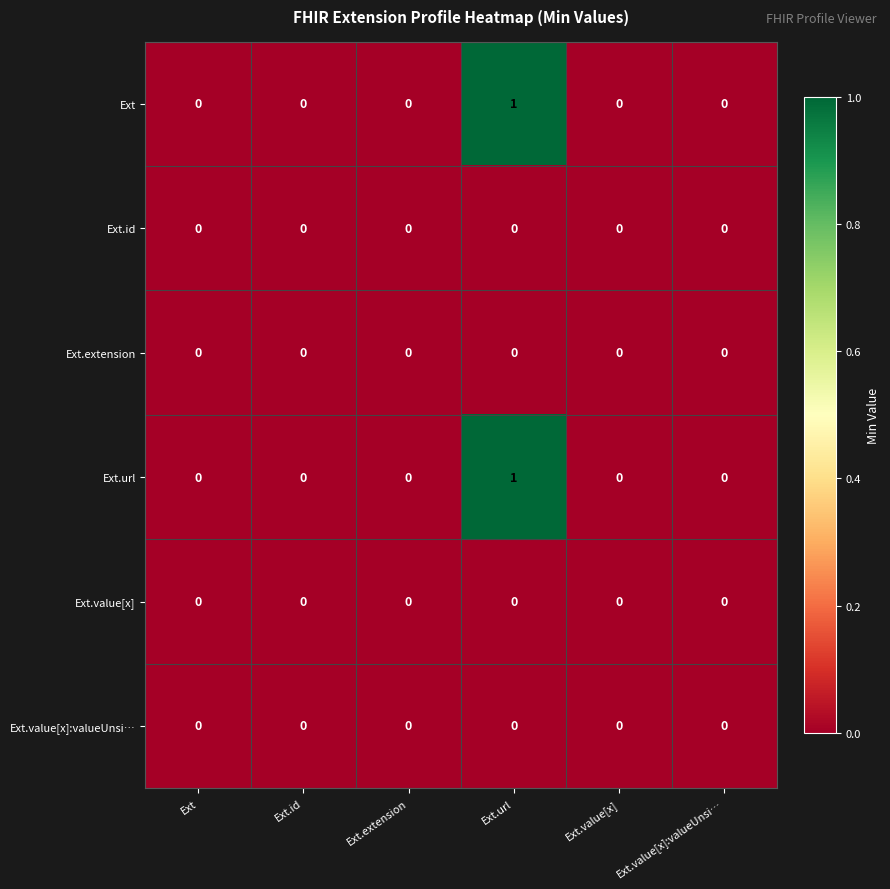

At which category is the sum across all series the highest?

Ext.url